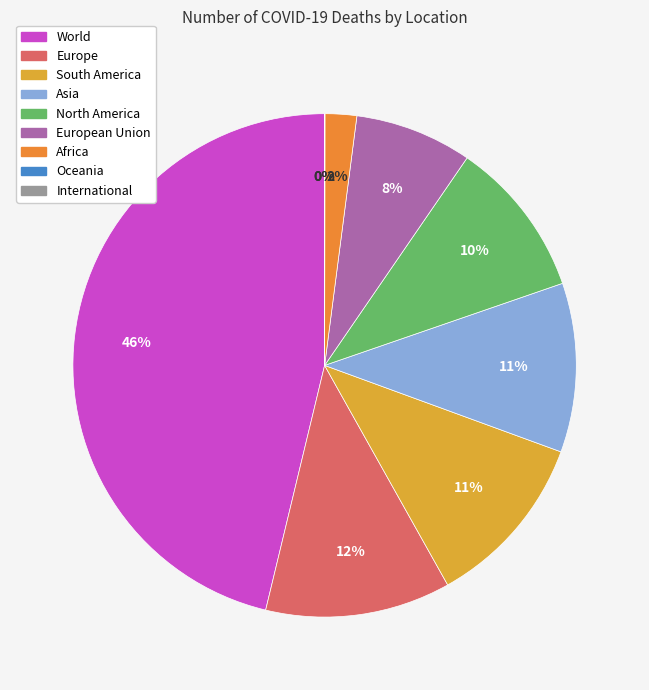

To the nearest percent, what is the average slice percentage?

11%